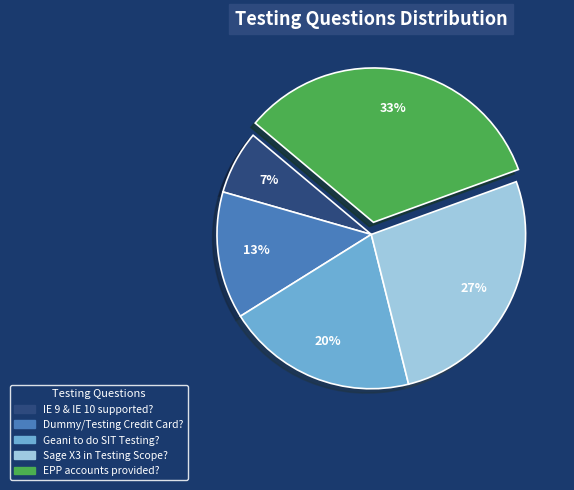

Does Sage X3 in Testing Scope? account for over 50% of the chart?

No